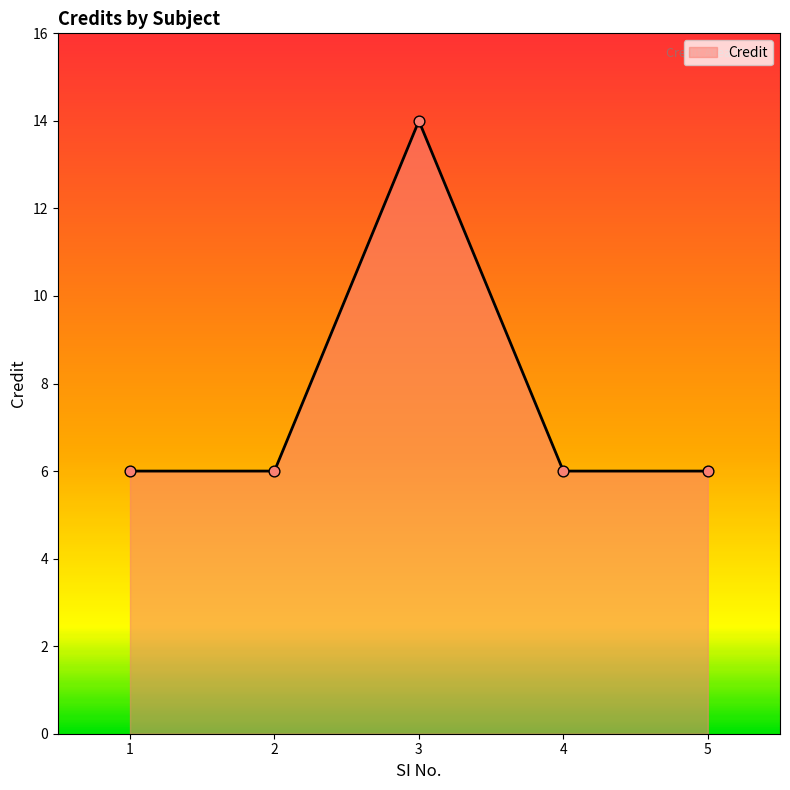

What is the ratio of the value at 5 to the value at 4?

1.0